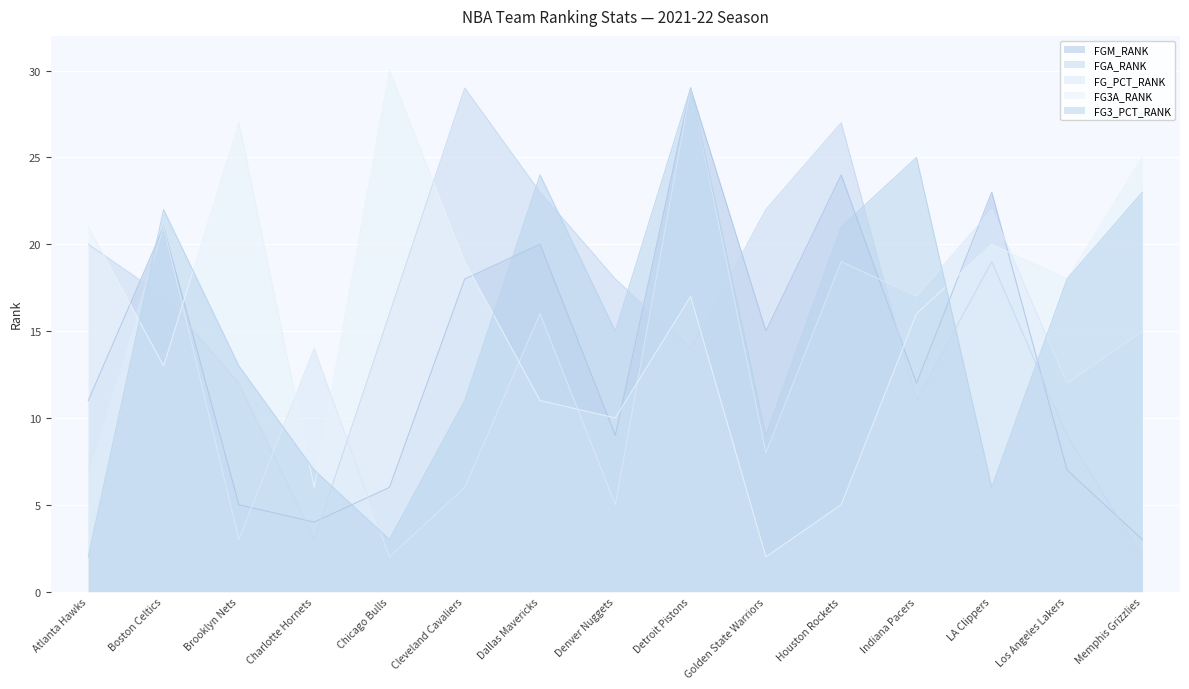

Which series ends up on top after the final intersection of FG3A_RANK and FGA_RANK?

FG3A_RANK